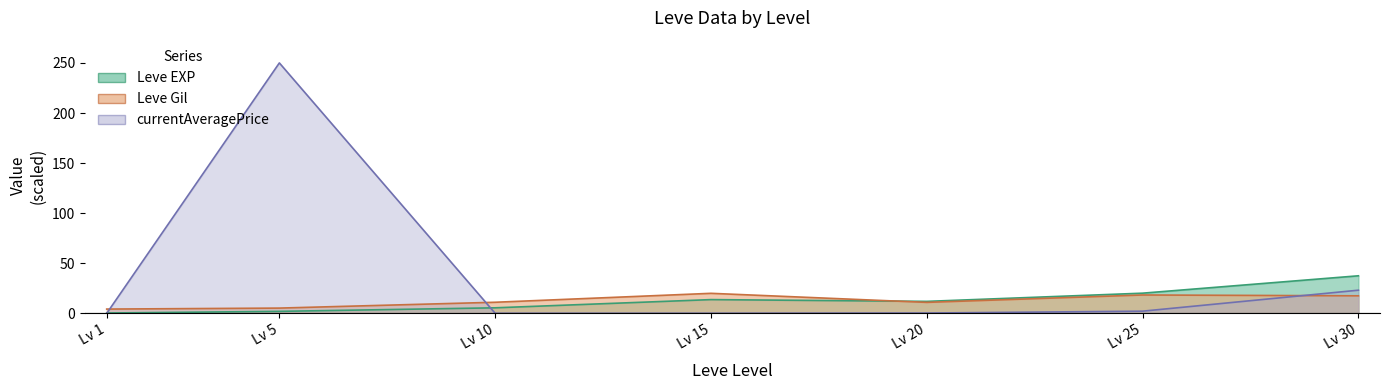

At which category does currentAveragePrice reach its first local valley?

Lv 10